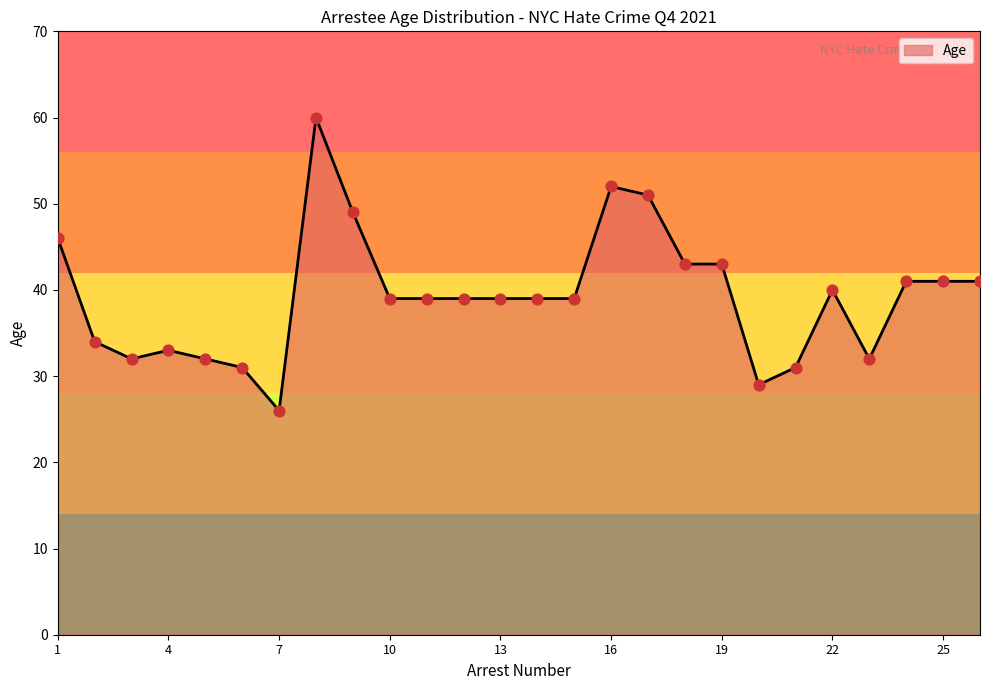

What is the greatest value displayed?

60